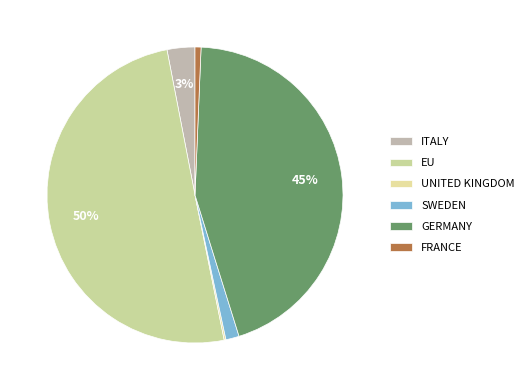

Is there any slice that represents more than half of the pie?

Yes